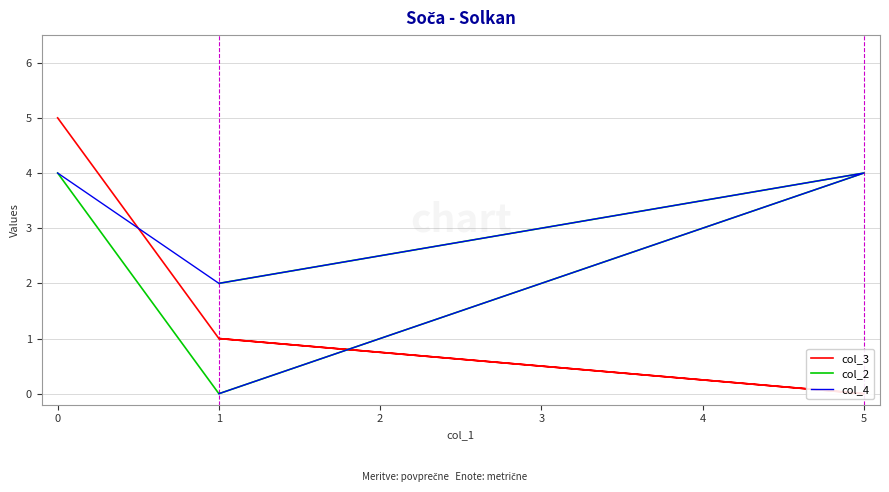

True or false: col_3 has more than 1 interior local peaks.

False